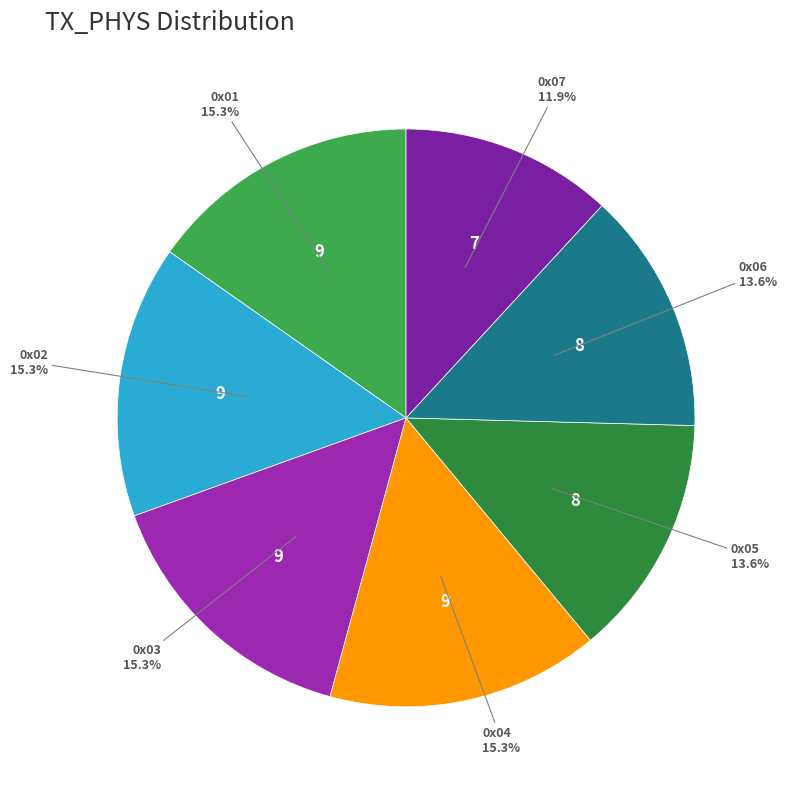

Which category has the smallest portion of the pie?

0x07